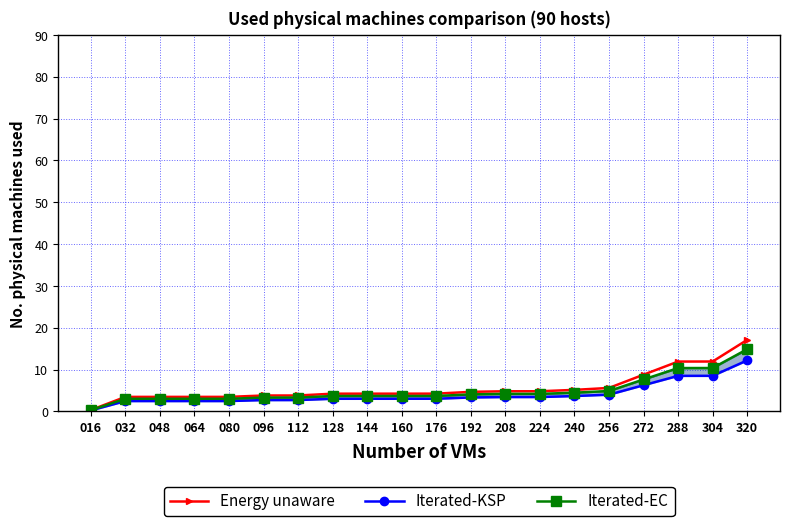

How many distinct data groups are displayed?

3